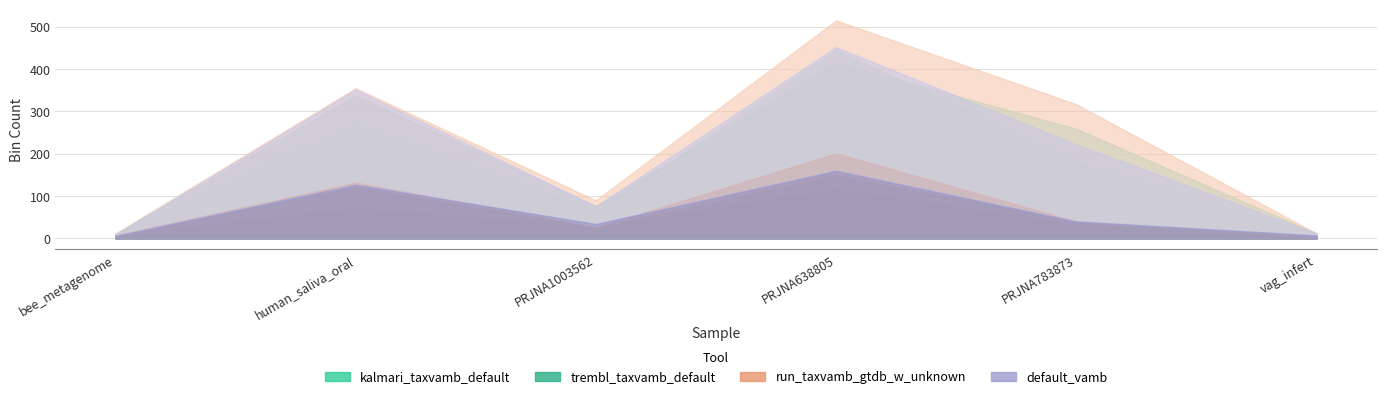

Where is kalmari_taxvamb_default nearest to the value 60?

human_saliva_oral